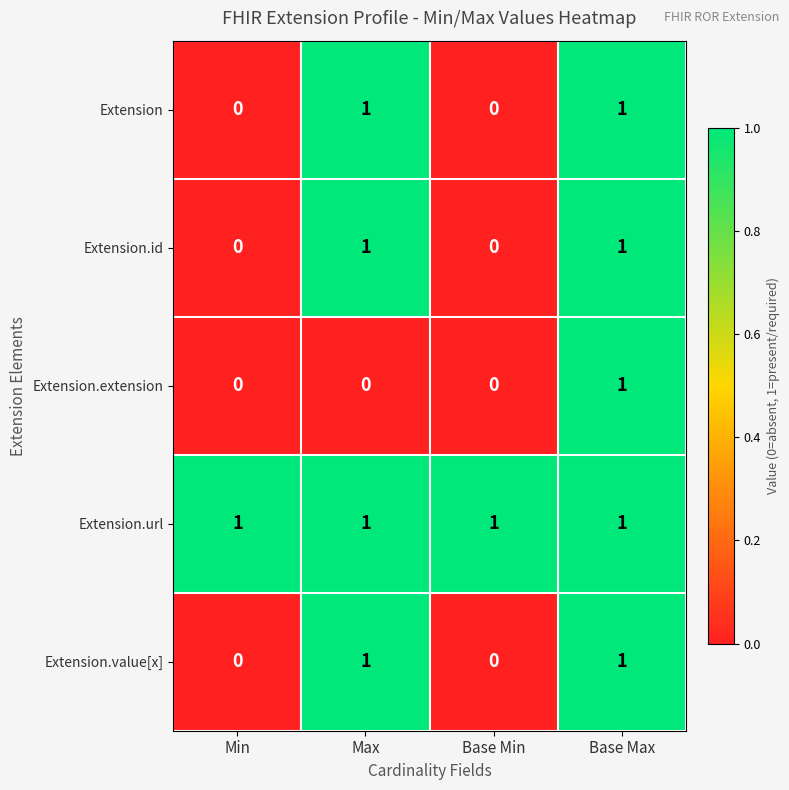

How many values in Extension.extension are above zero?

1